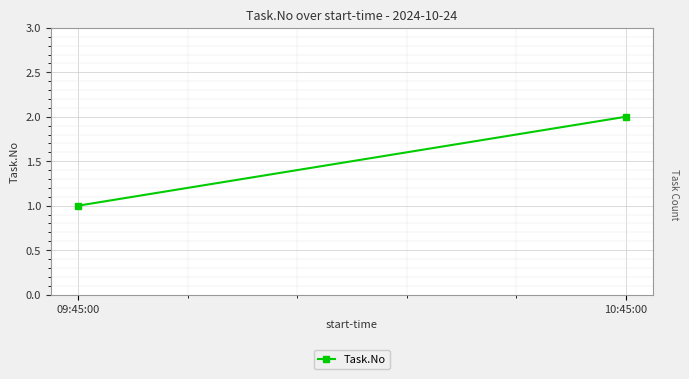

List the labels in order of value, largest first.

10:45:00, 09:45:00